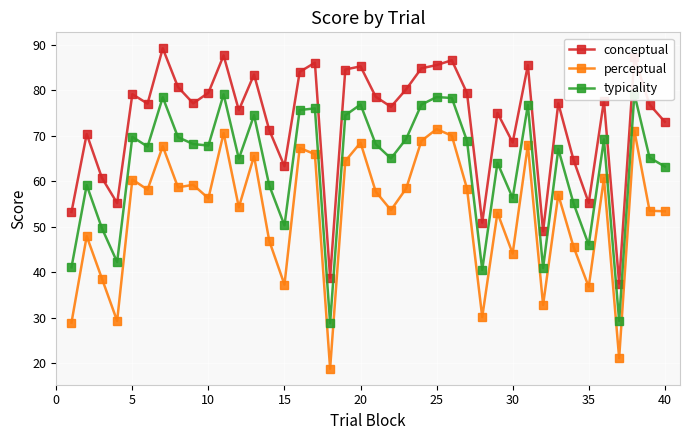

How many data points does each series have?

40